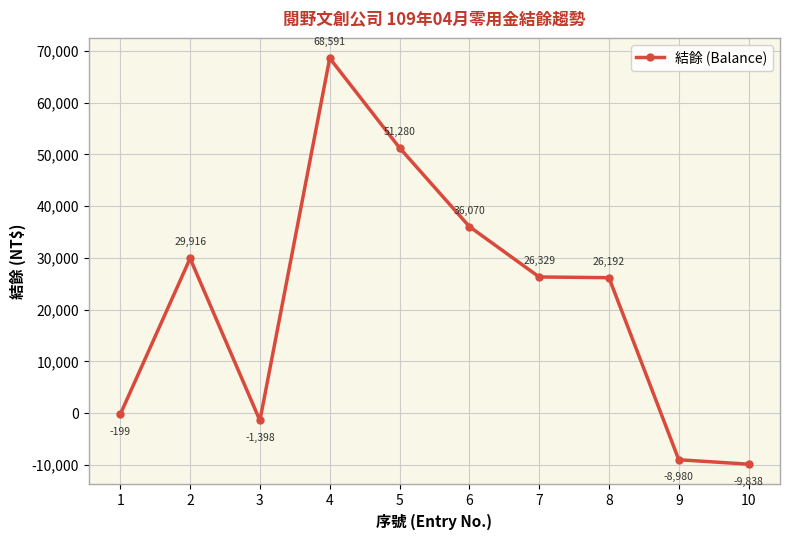

What value does the data have at 7, to the nearest 50?

26350